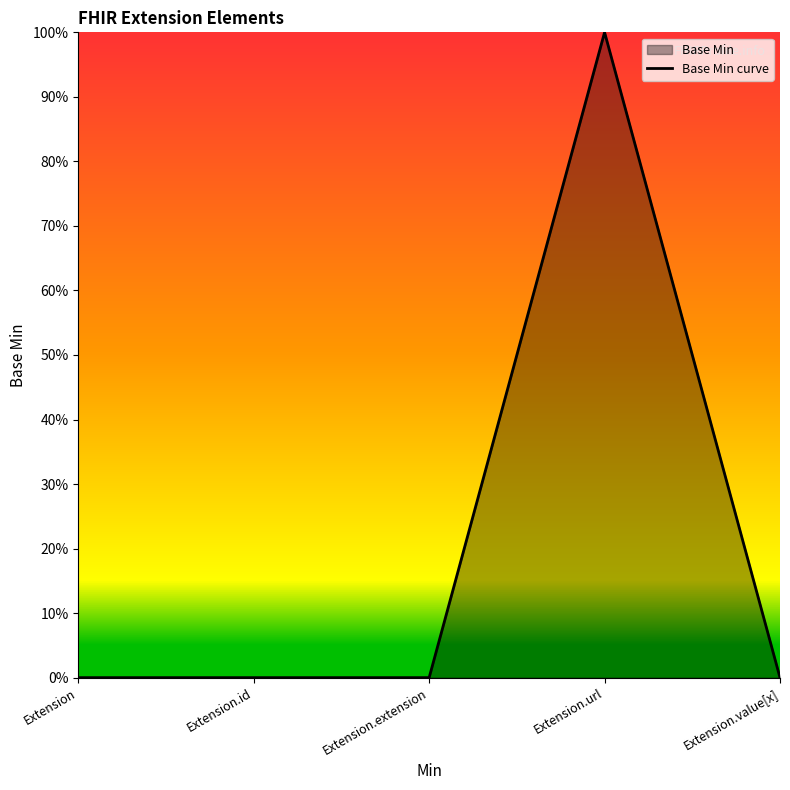

What is the maximum value shown in the chart?

1